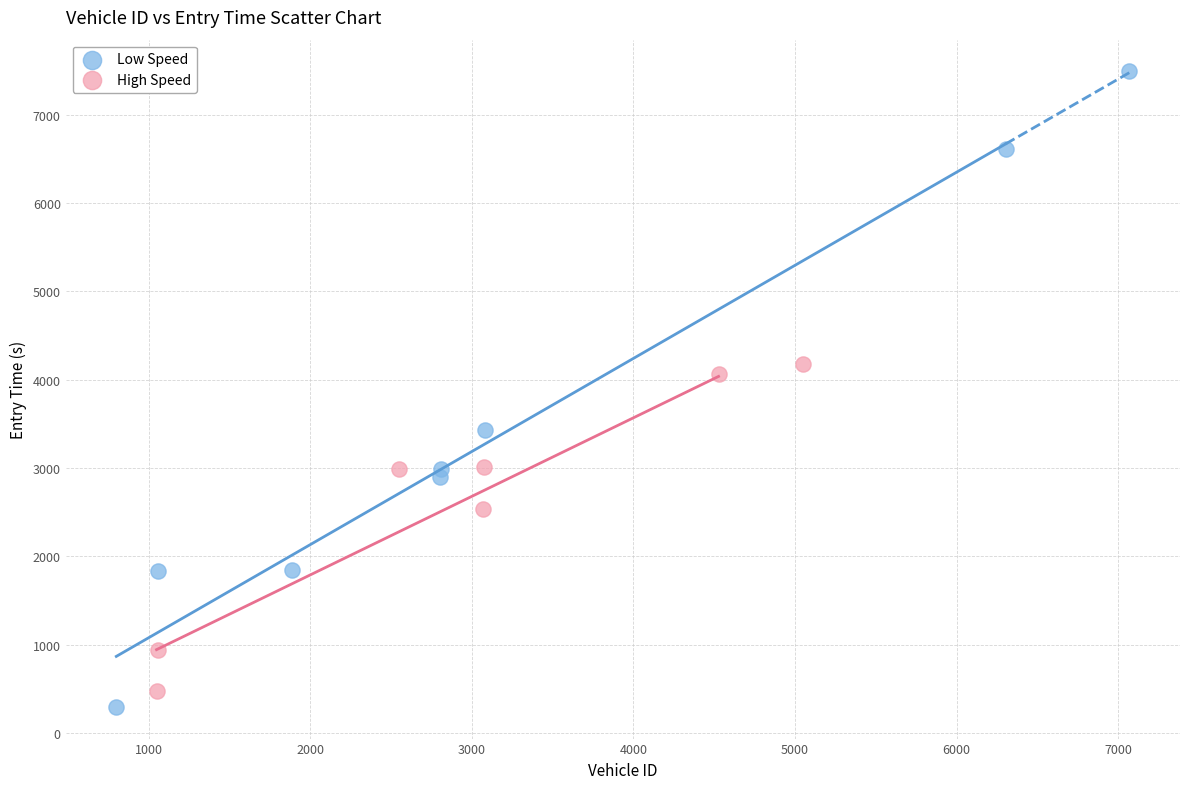

Which series has the widest spread of Y values?

Low Speed